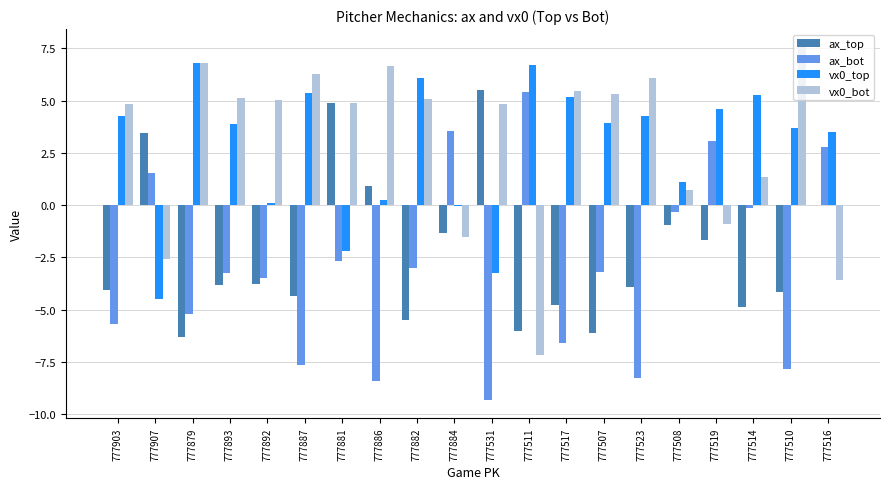

Which series changed the most between 777507 and 777523?

ax_bot